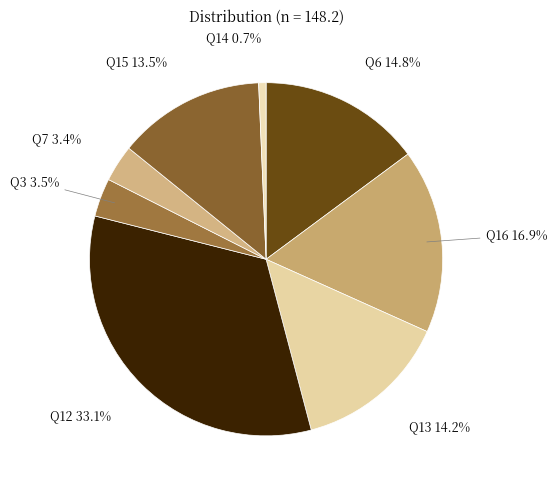

Count the number of slices in the pie.

8